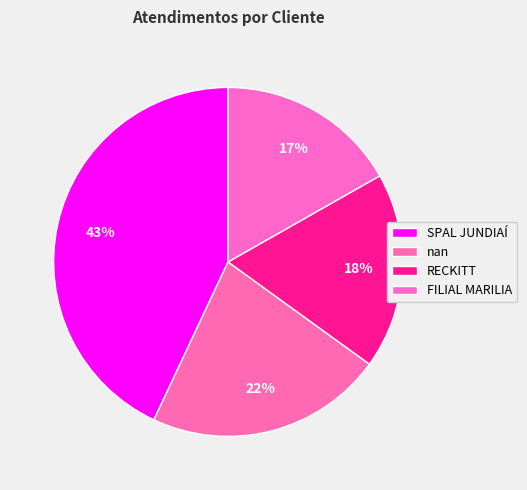

To the nearest percent, what percentage of the pie is nan?

22%